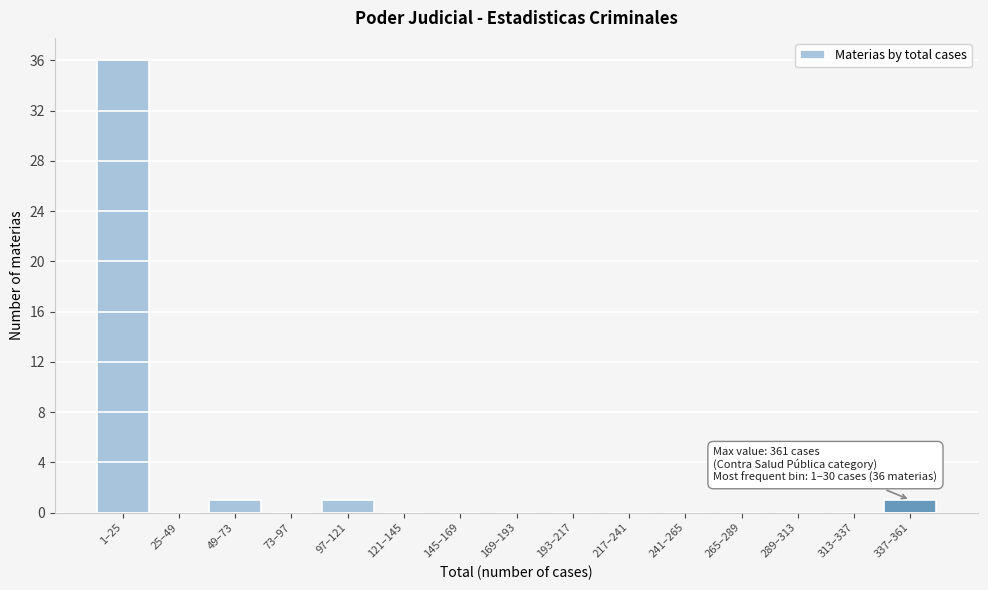

Reading right to left, what are all the values shown in this chart?

337–361=1	313–337=0	289–313=0	265–289=0	241–265=0	217–241=0	193–217=0	169–193=0	145–169=0	121–145=0	97–121=1	73–97=0	49–73=1	25–49=0	1–25=36